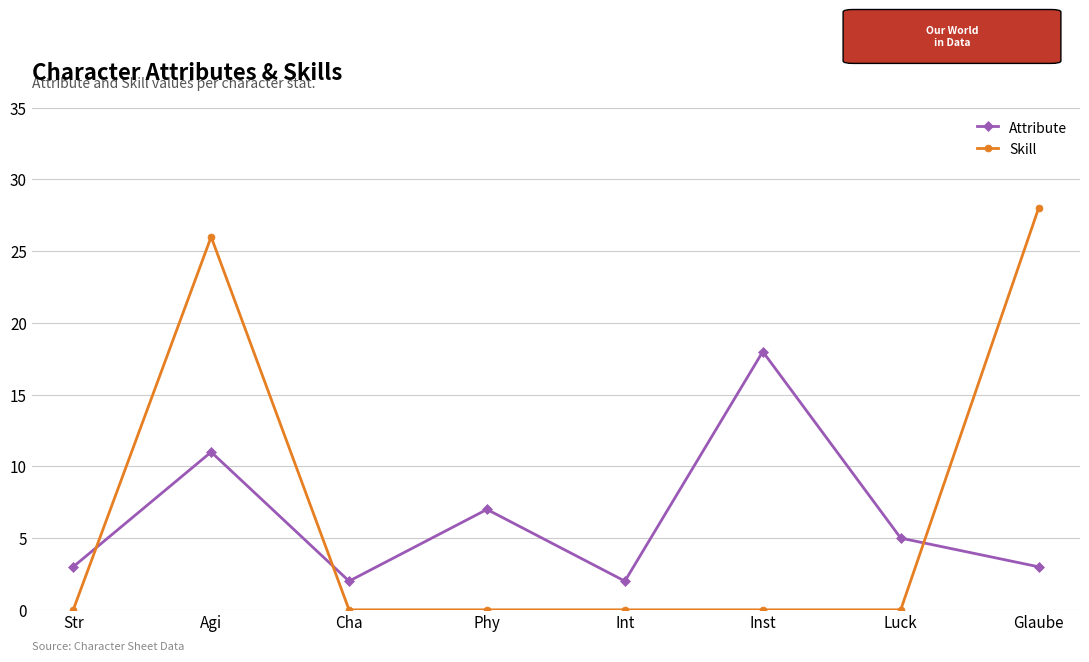

True or false: Skill has a value of 12 at Inst.

False